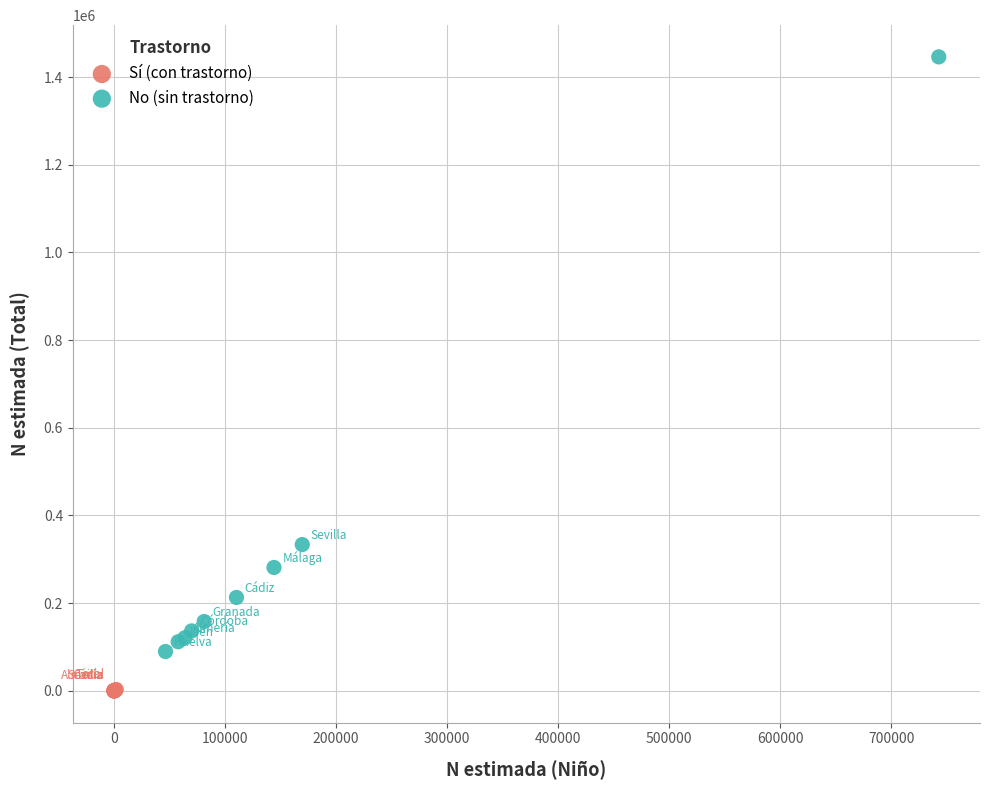

What are all the series names shown in the legend?

Sí (con trastorno), No (sin trastorno)